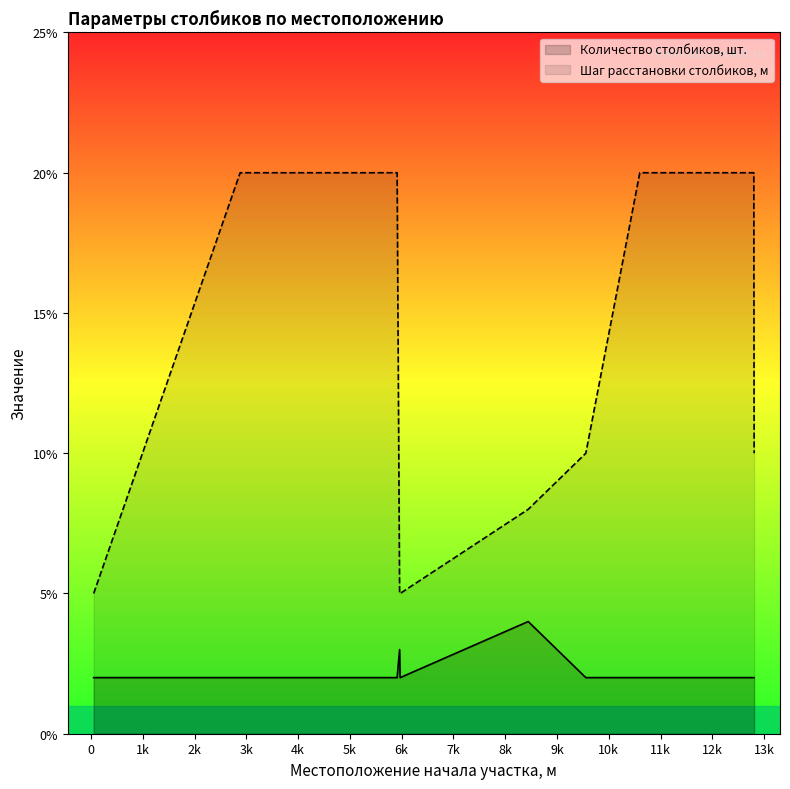

What is the average value of the Шаг расстановки столбиков, м series?

15